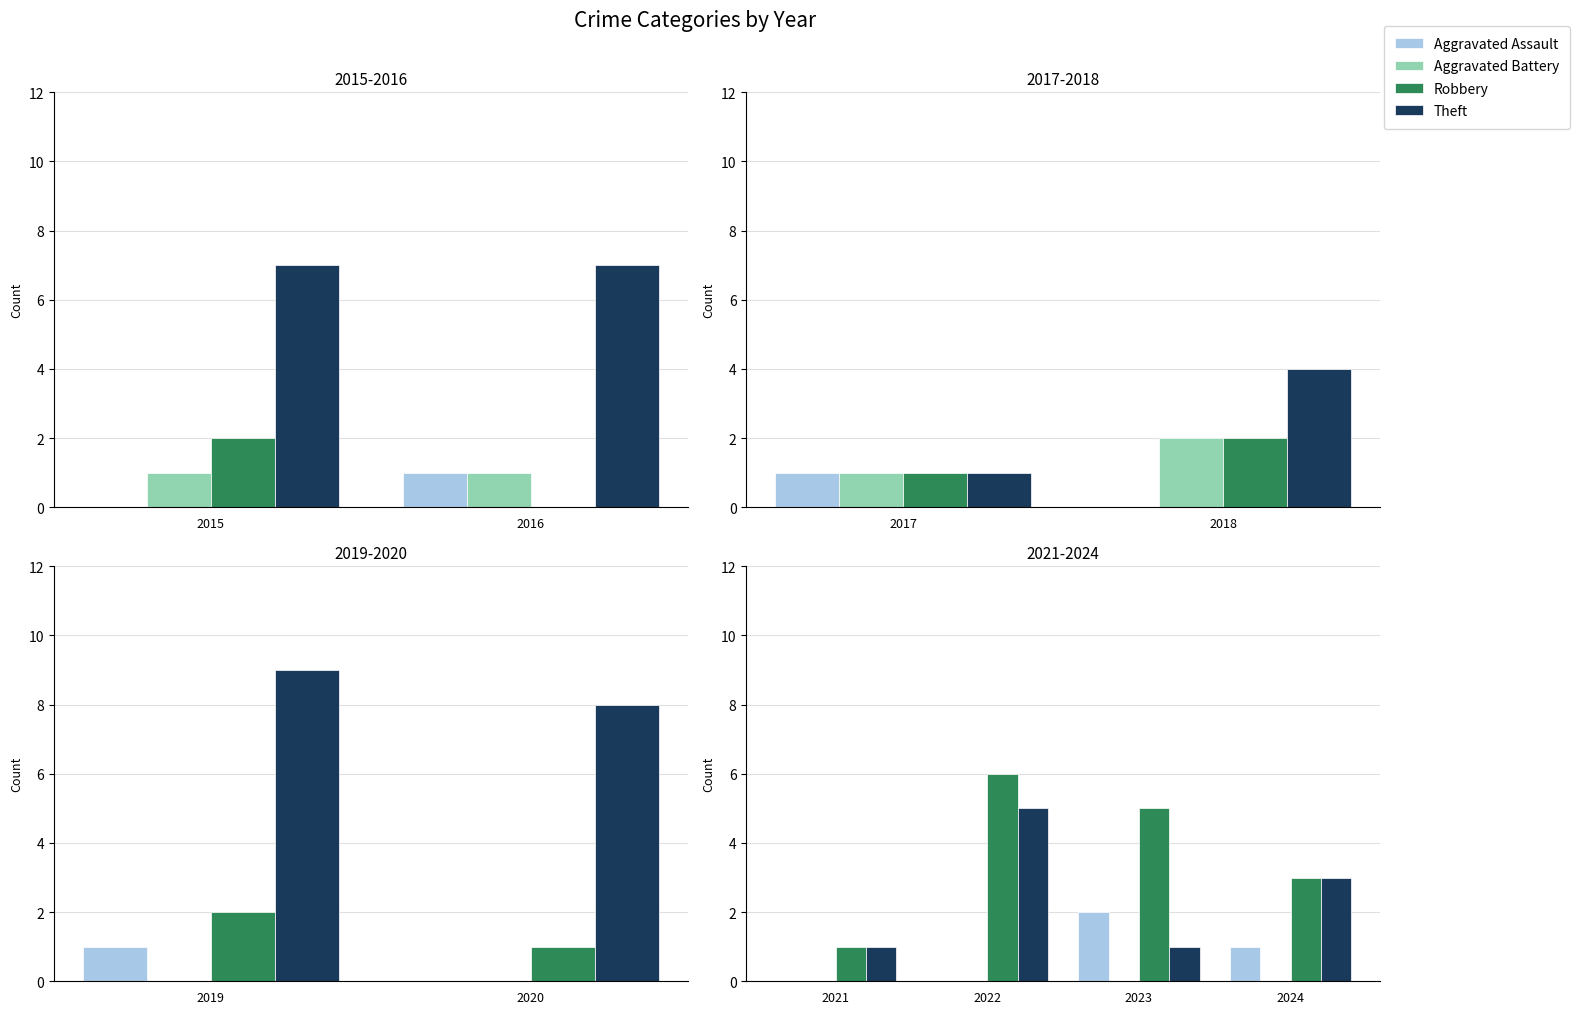

Are the bars grouped side by side (vs. stacked)?

Yes